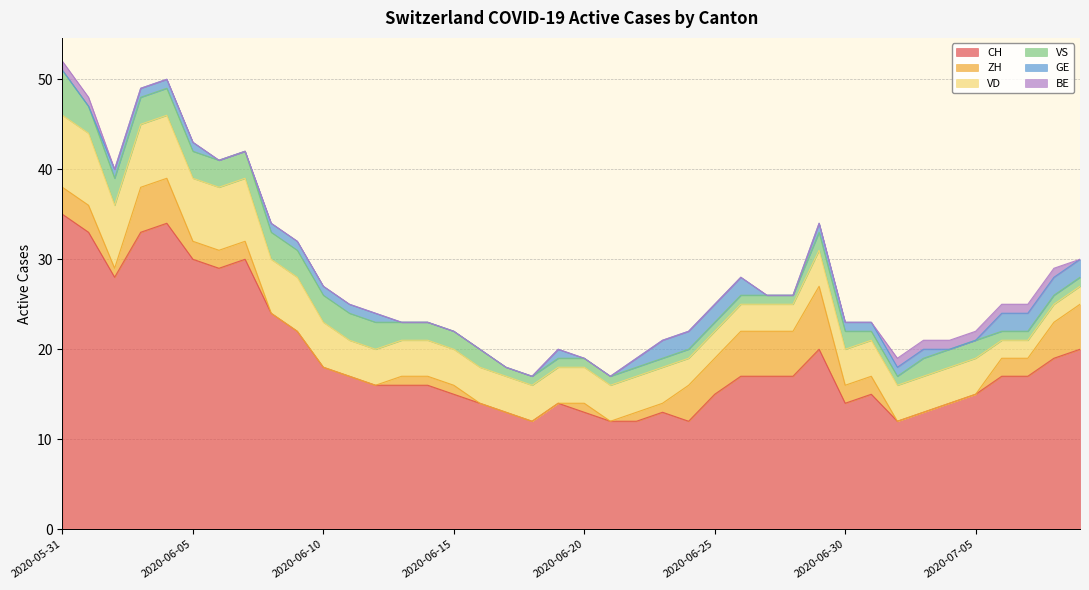

Is the value of ZH at 2020-06-07 greater than the value of VS at 2020-07-05?

No